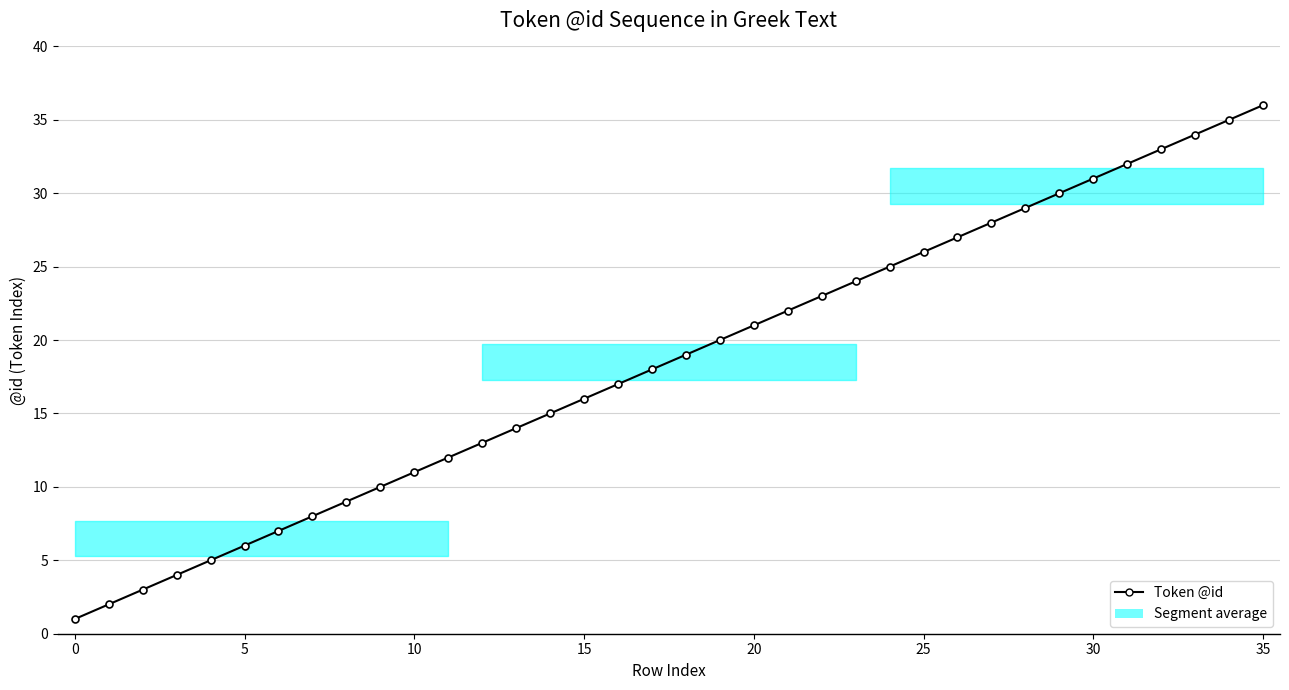

At which label does the data first exceed 19?

19